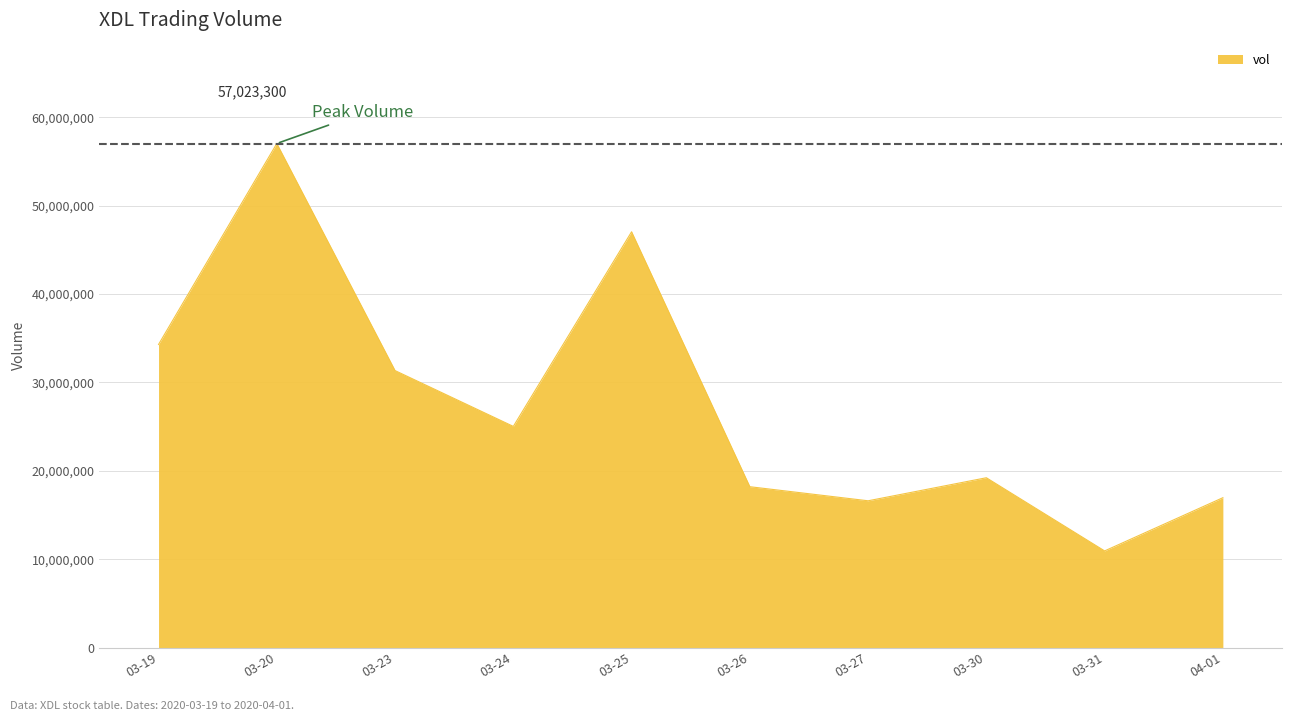

What is the difference between the maximum and minimum values?

46077900